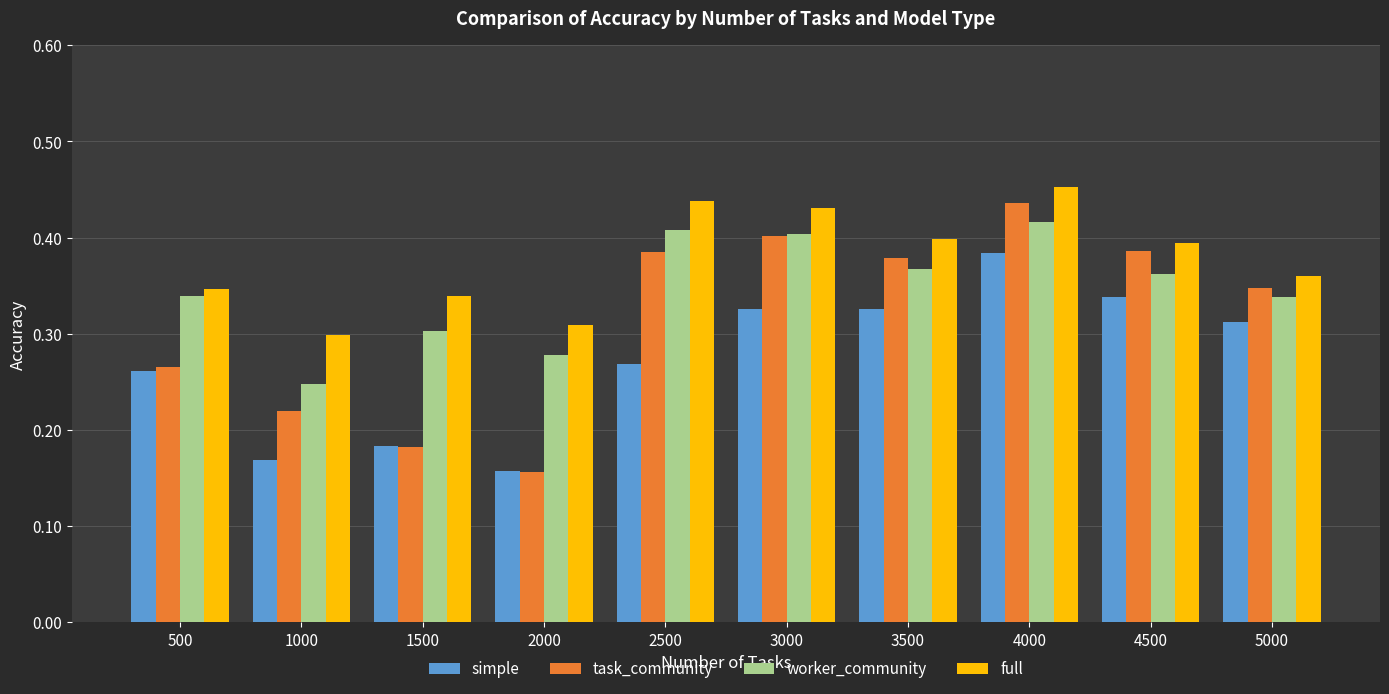

Are the bars horizontal?

No